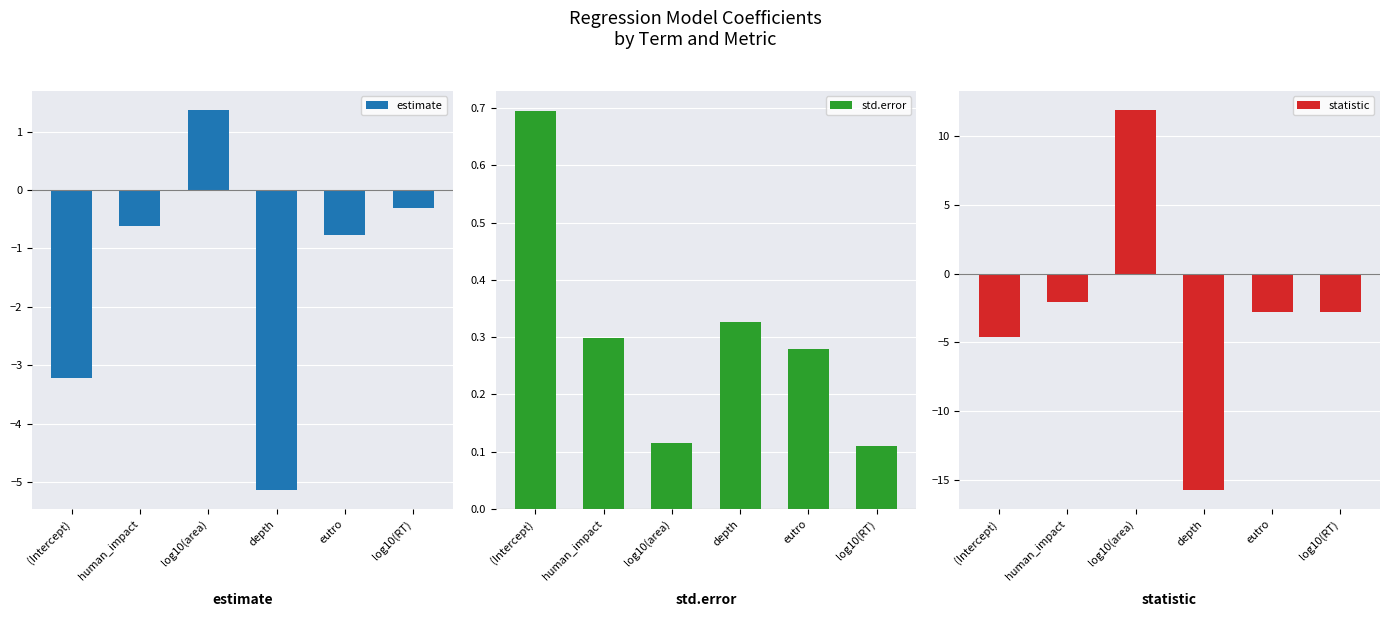

Is it true that statistic equals 11.9 at log10(area)?

True